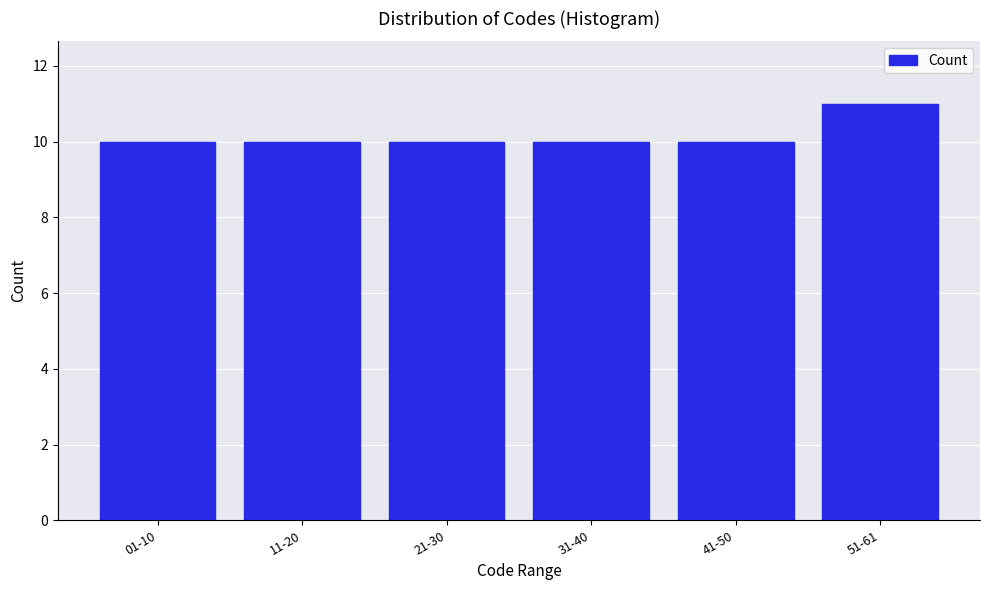

Reading left to right, list all the values displayed in this chart.

10	10	10	10	10	11